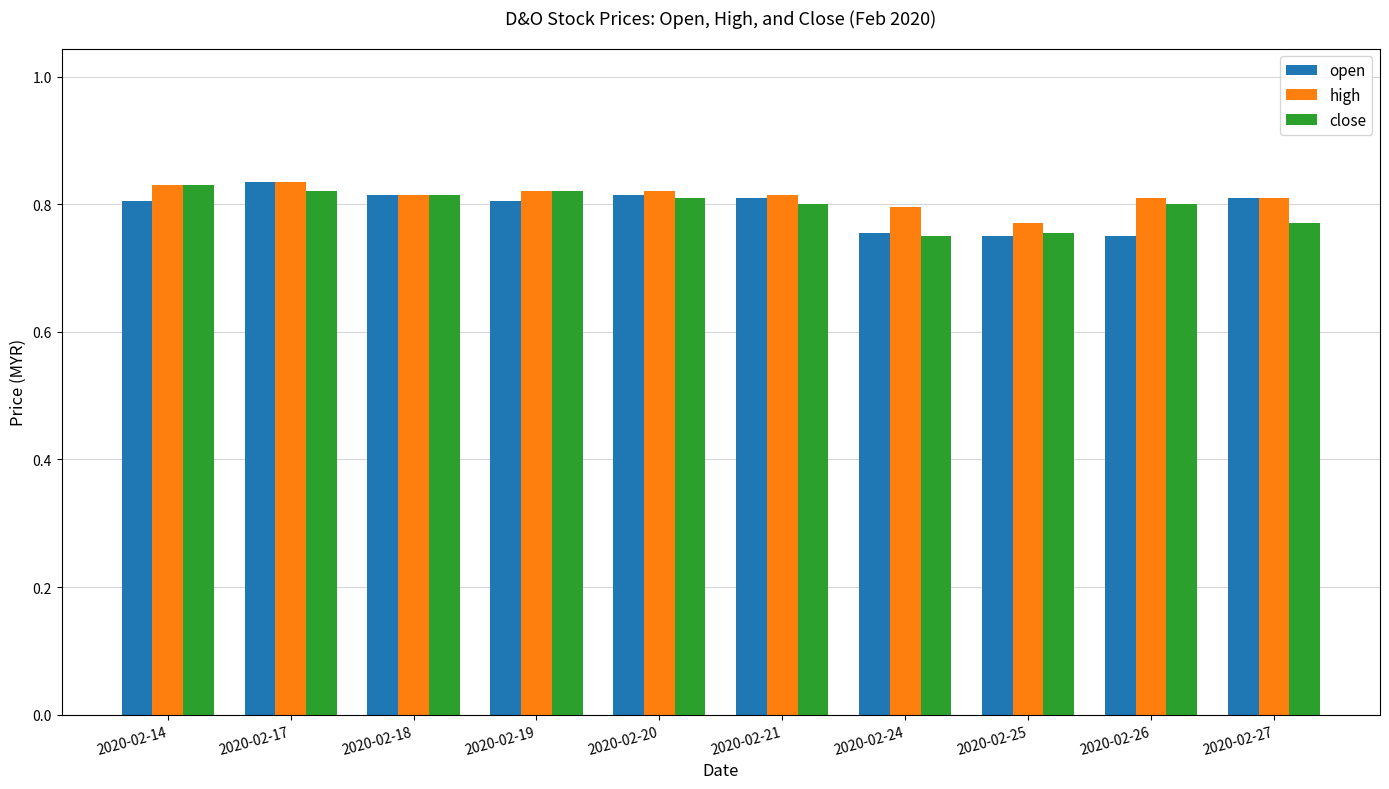

What are all the series names shown in the legend?

open, high, close